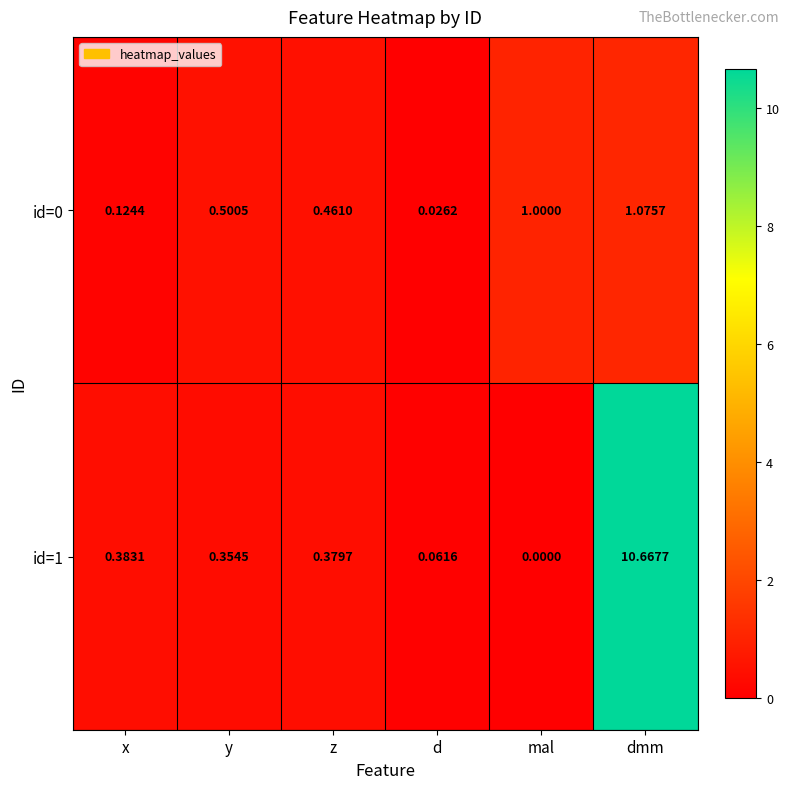

Which category has the lowest value across all series?

mal